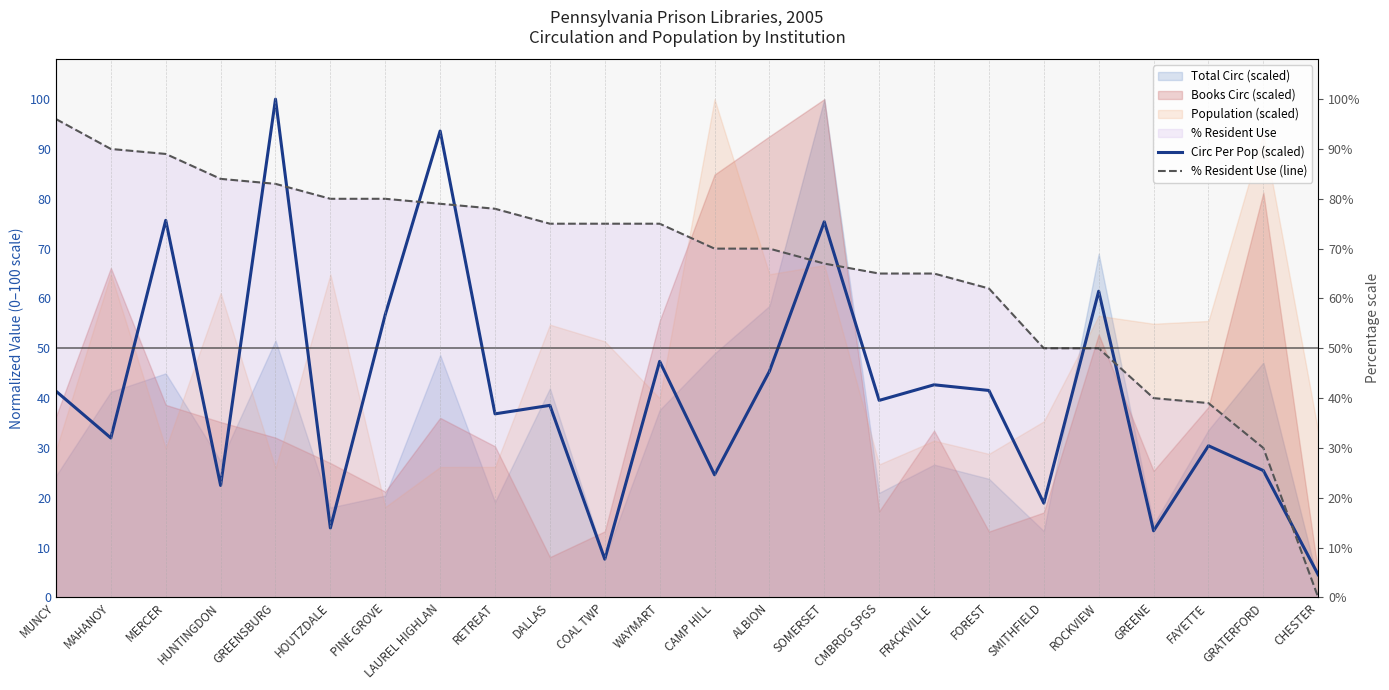

The value of Circ Per Pop (scaled) at CAMP HILL is 34.2. True or false?

False